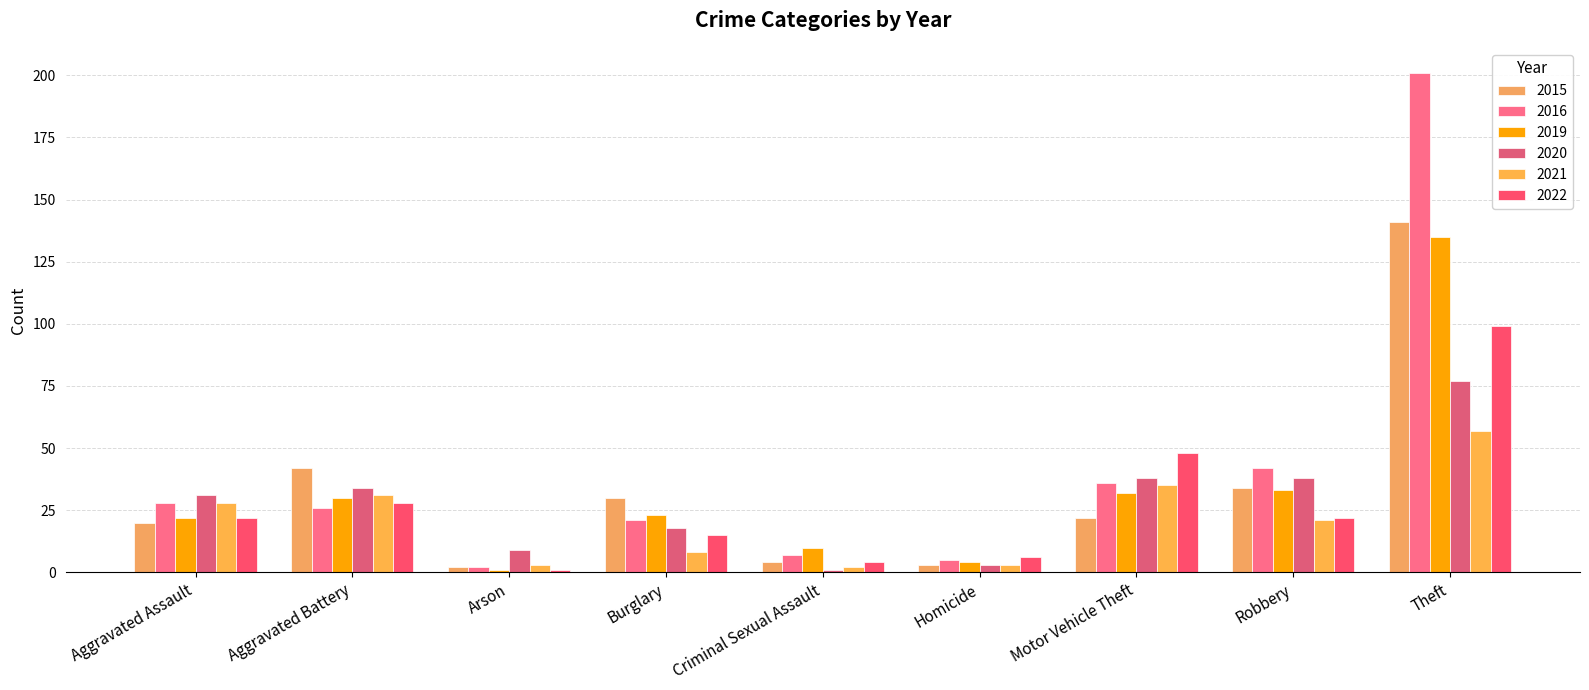

Reading left to right, list all the values displayed in this chart.

2015: Aggravated Assault=20	Aggravated Battery=42	Arson=2	Burglary=30	Criminal Sexual Assault=4	Homicide=3	Motor Vehicle Theft=22	Robbery=34	Theft=141
2016: Aggravated Assault=28	Aggravated Battery=26	Arson=2	Burglary=21	Criminal Sexual Assault=7	Homicide=5	Motor Vehicle Theft=36	Robbery=42	Theft=201
2019: Aggravated Assault=22	Aggravated Battery=30	Arson=1	Burglary=23	Criminal Sexual Assault=10	Homicide=4	Motor Vehicle Theft=32	Robbery=33	Theft=135
2020: Aggravated Assault=31	Aggravated Battery=34	Arson=9	Burglary=18	Criminal Sexual Assault=1	Homicide=3	Motor Vehicle Theft=38	Robbery=38	Theft=77
2021: Aggravated Assault=28	Aggravated Battery=31	Arson=3	Burglary=8	Criminal Sexual Assault=2	Homicide=3	Motor Vehicle Theft=35	Robbery=21	Theft=57
2022: Aggravated Assault=22	Aggravated Battery=28	Arson=1	Burglary=15	Criminal Sexual Assault=4	Homicide=6	Motor Vehicle Theft=48	Robbery=22	Theft=99